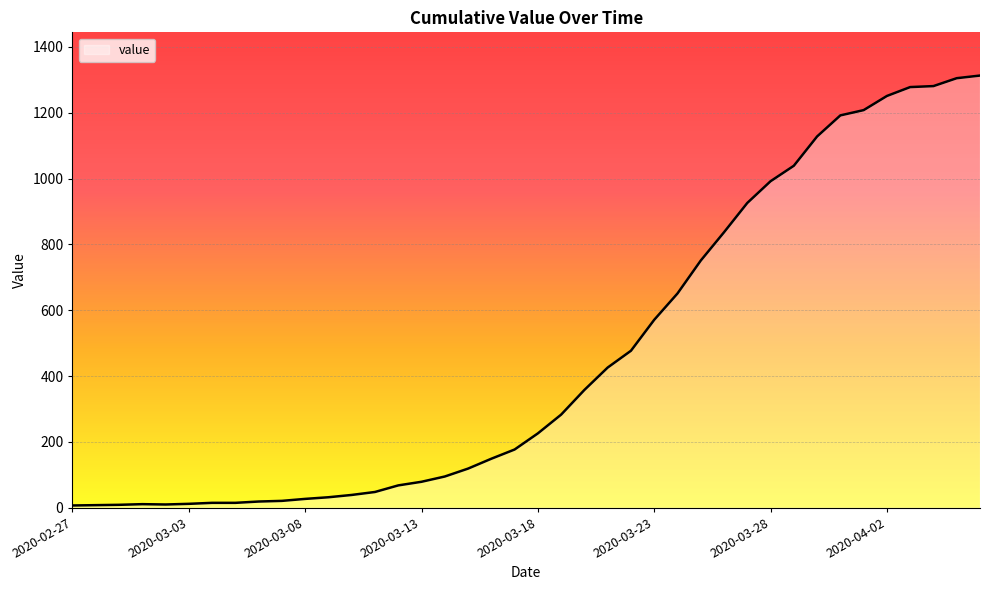

What is the difference between the maximum and minimum values?

1306